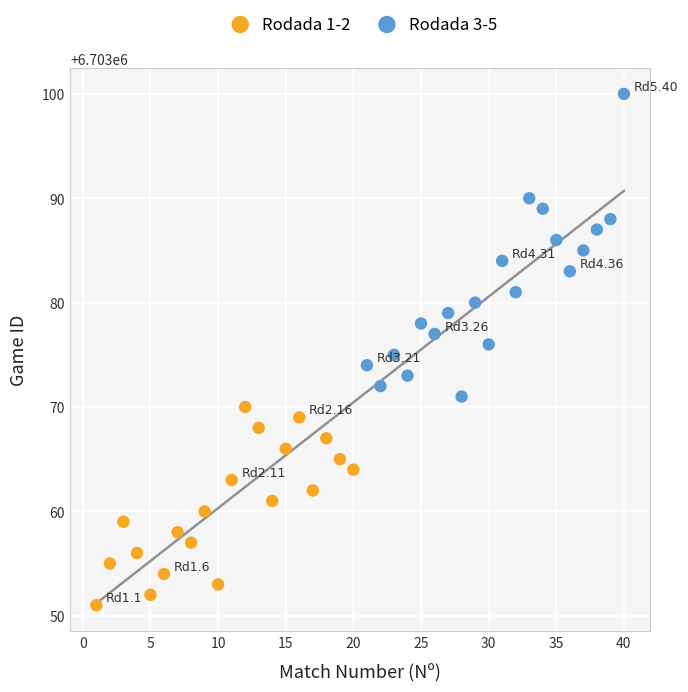

Which series reaches the maximum Y coordinate?

Rodada 3-5